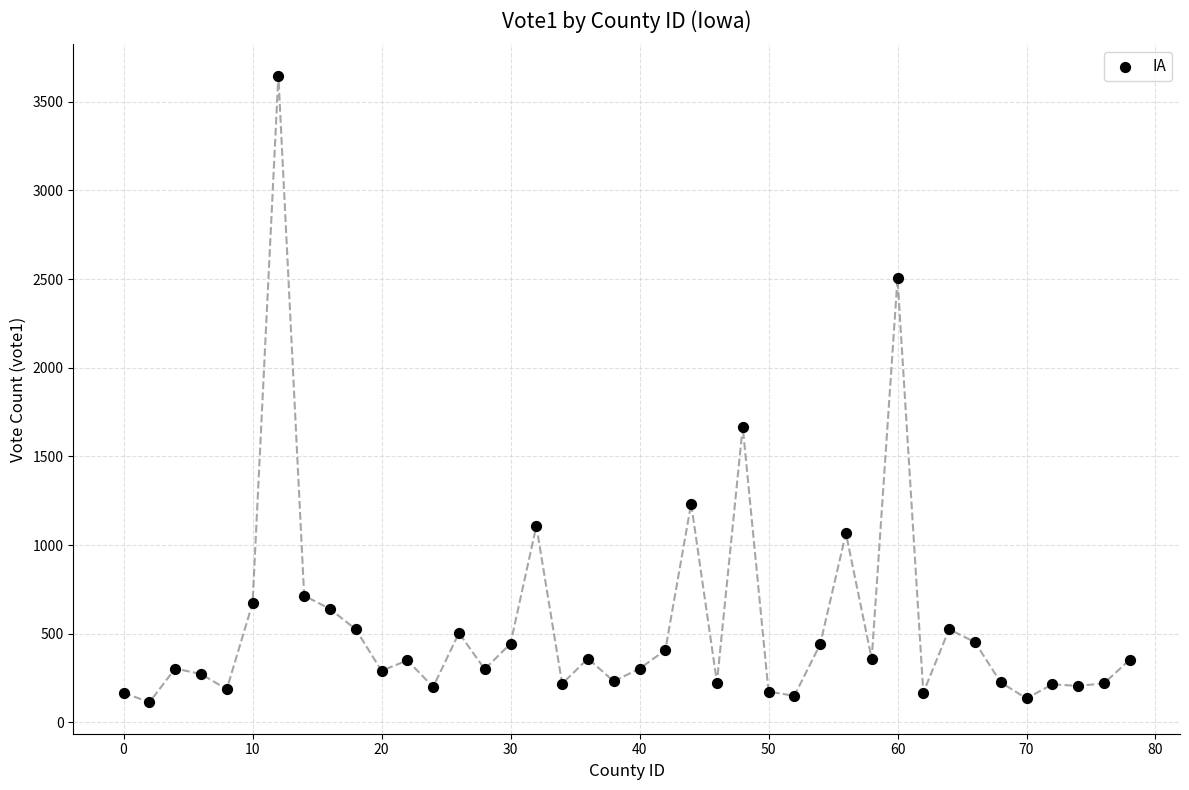

What is the range of Y values (max minus min)?

3534